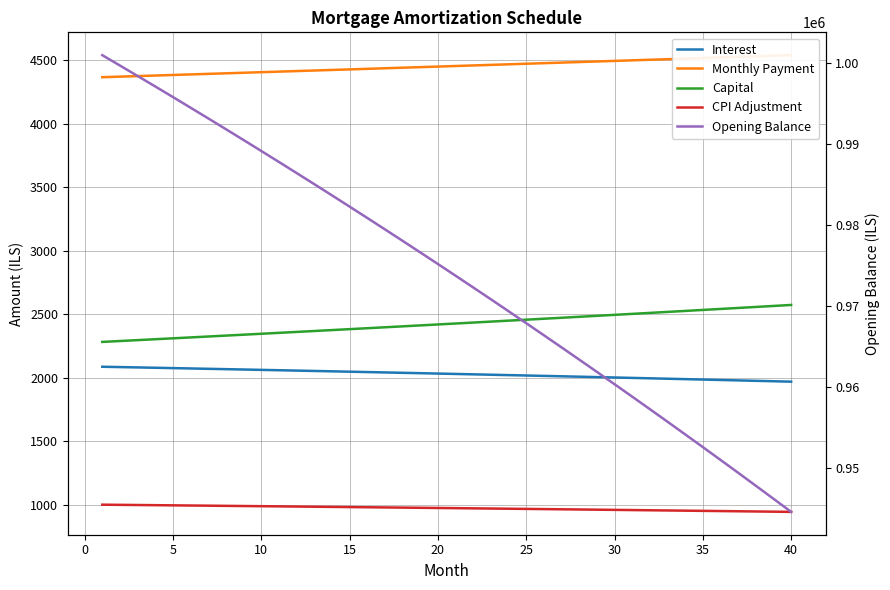

Which series changed the most between 30 and 25?

Opening Balance